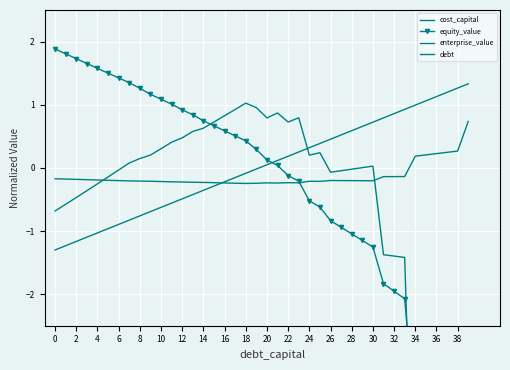

How many categories are shown in the chart?

40